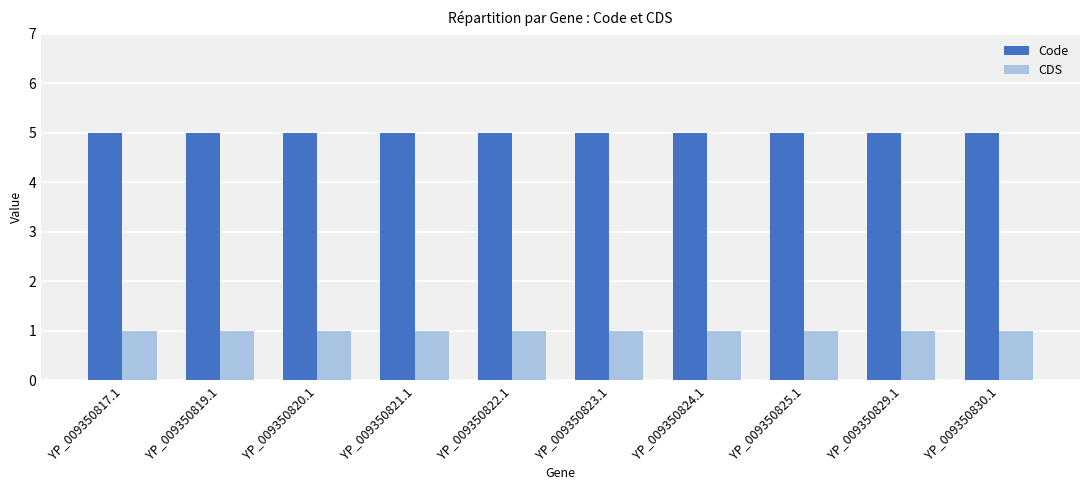

Is it true that Code equals 2 at YP_009350817.1?

False